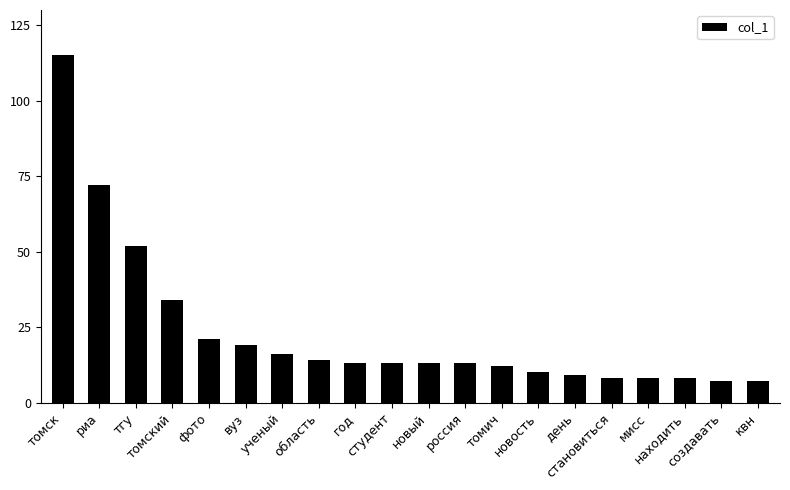

What is the average value?

23